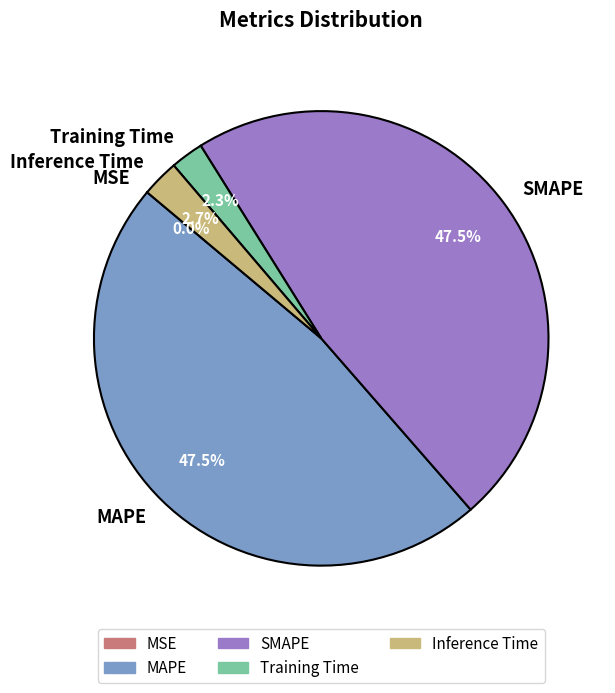

What percentage is NOT represented by Inference Time?

97.3%